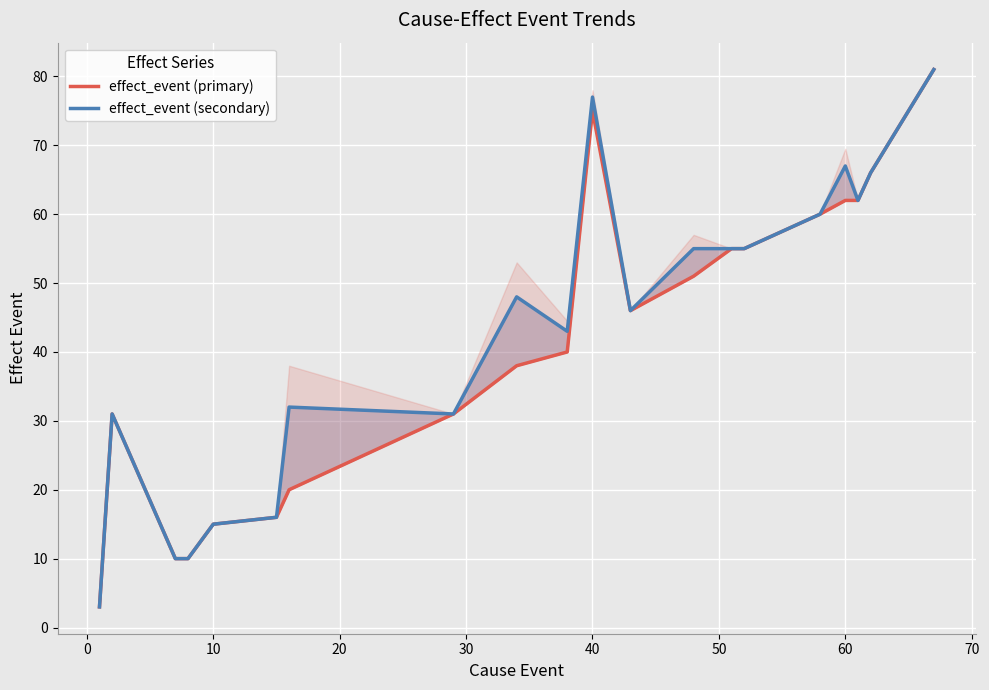

At 10, list the series in order from smallest to largest.

effect_event (primary), effect_event (secondary)